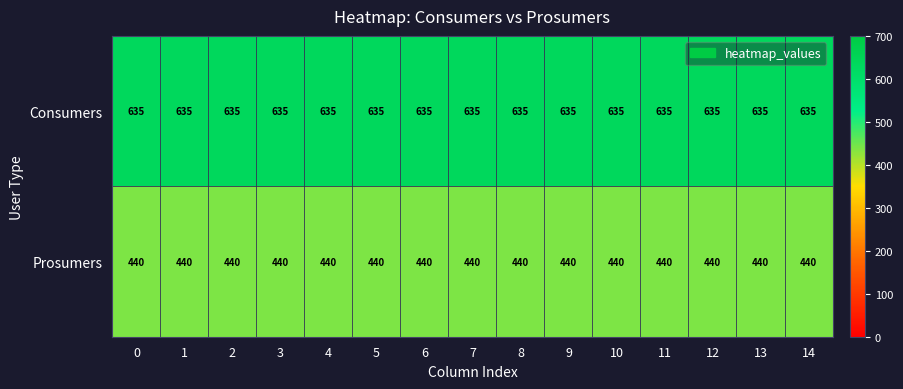

Which series has the largest total across all categories?

Consumers